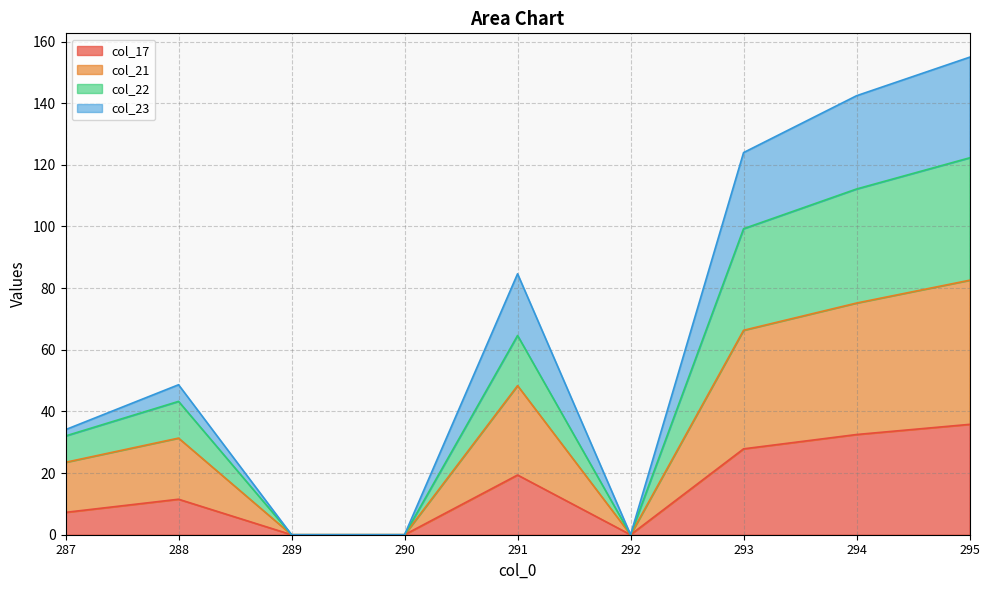

At 289, list the series in order from smallest to largest.

col_17, col_21, col_22, col_23